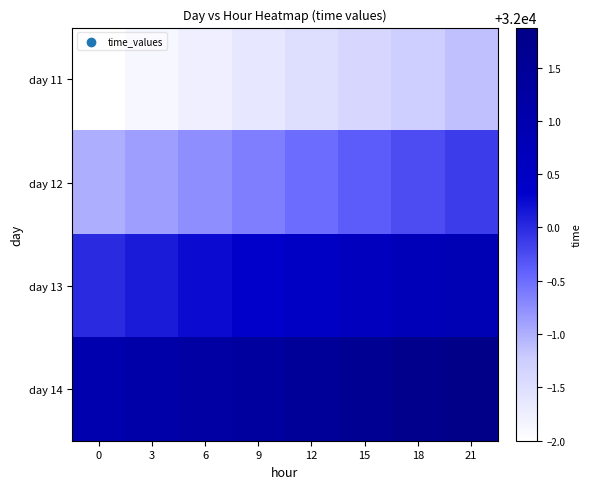

Which has a higher value, 9 or 6?

9